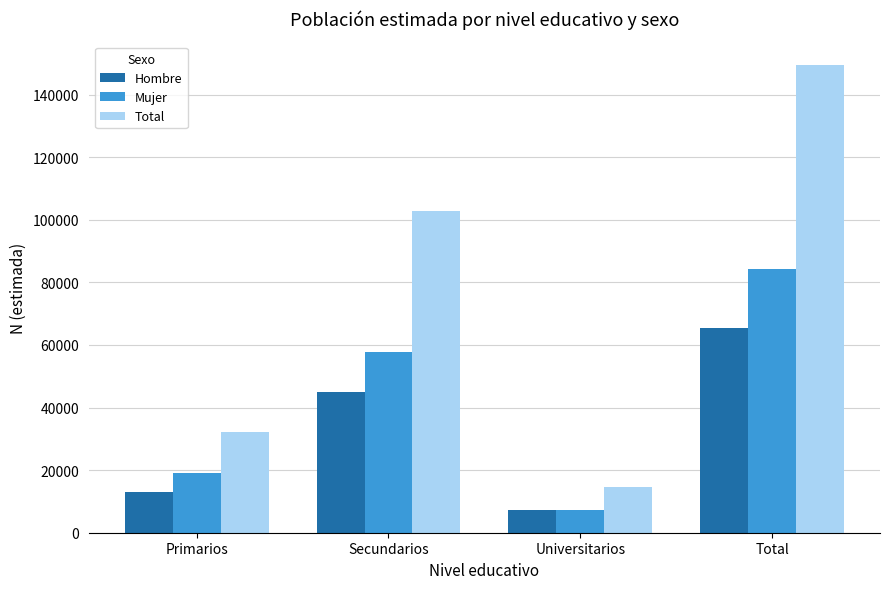

What are all the series names shown in the legend?

Hombre, Mujer, Total